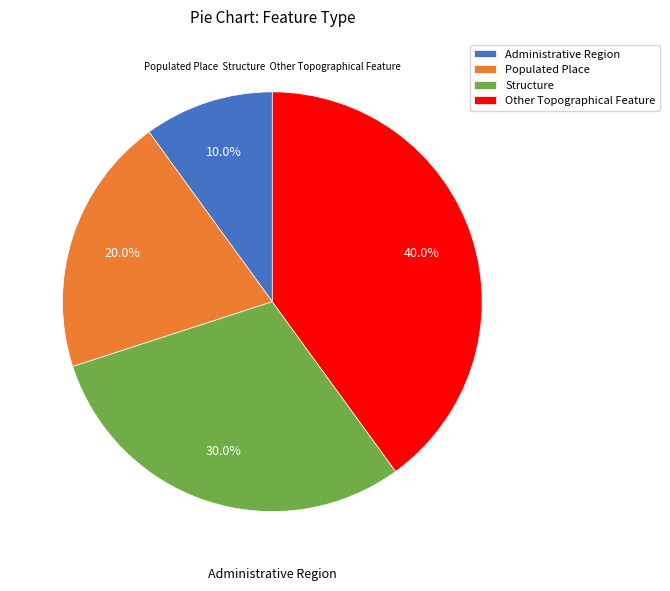

To the nearest percent, what is the combined percentage of Populated Place and Other Topographical Feature?

60%